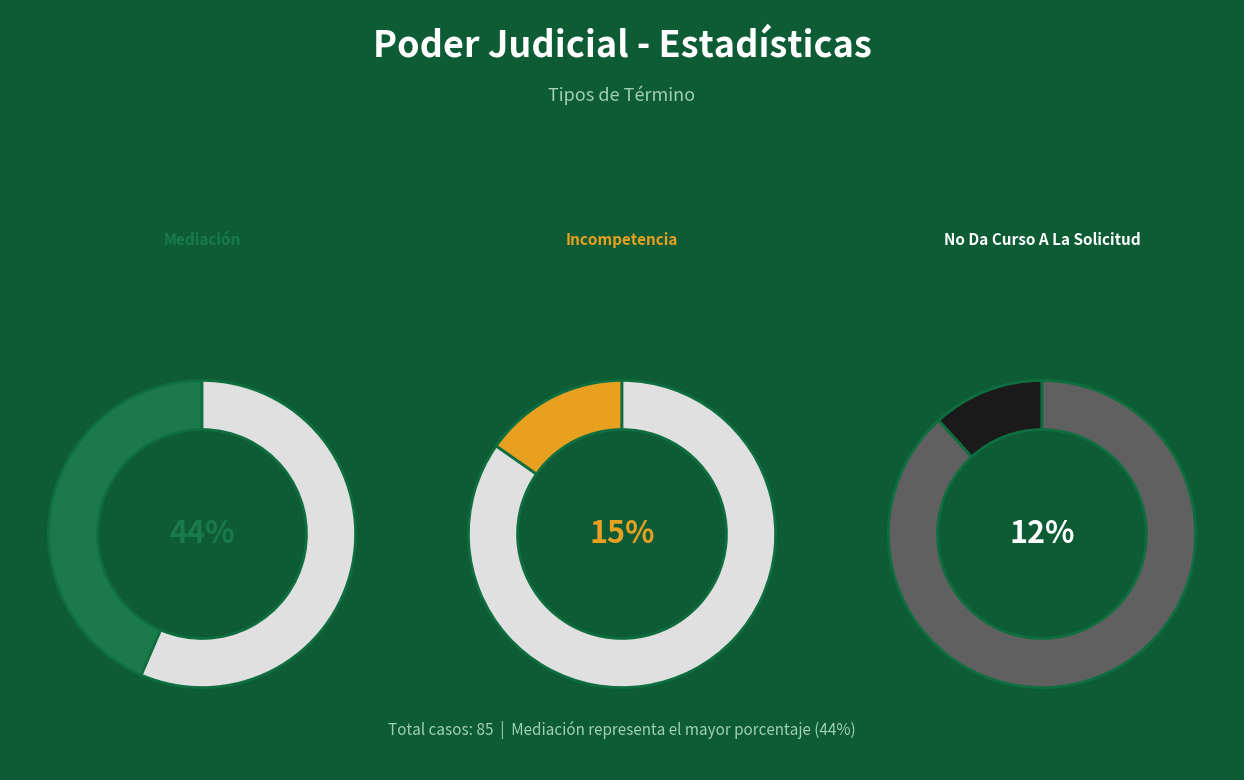

Is it true that Incompetencia is 4% of the pie?

False